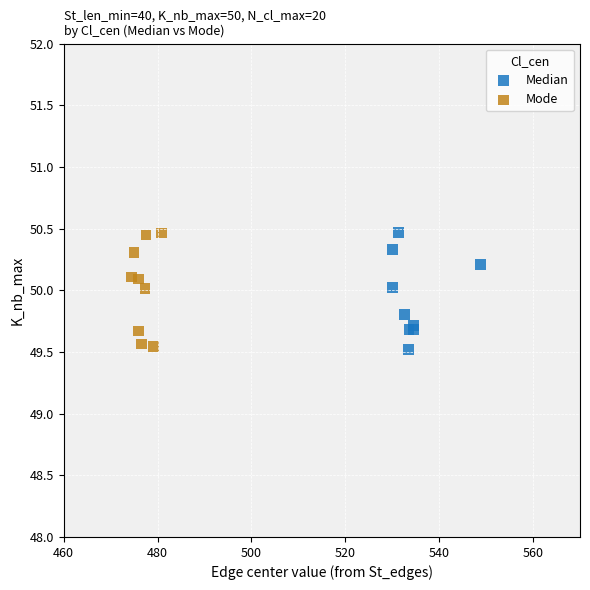

What are all the series names shown in the legend?

Median, Mode